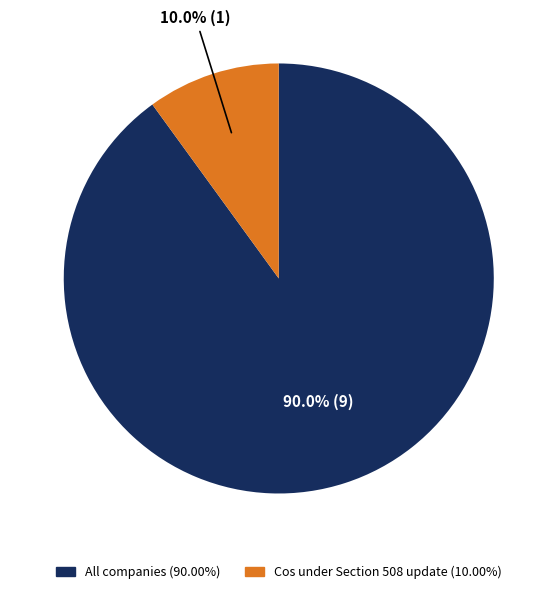

Does any single category account for the majority?

Yes